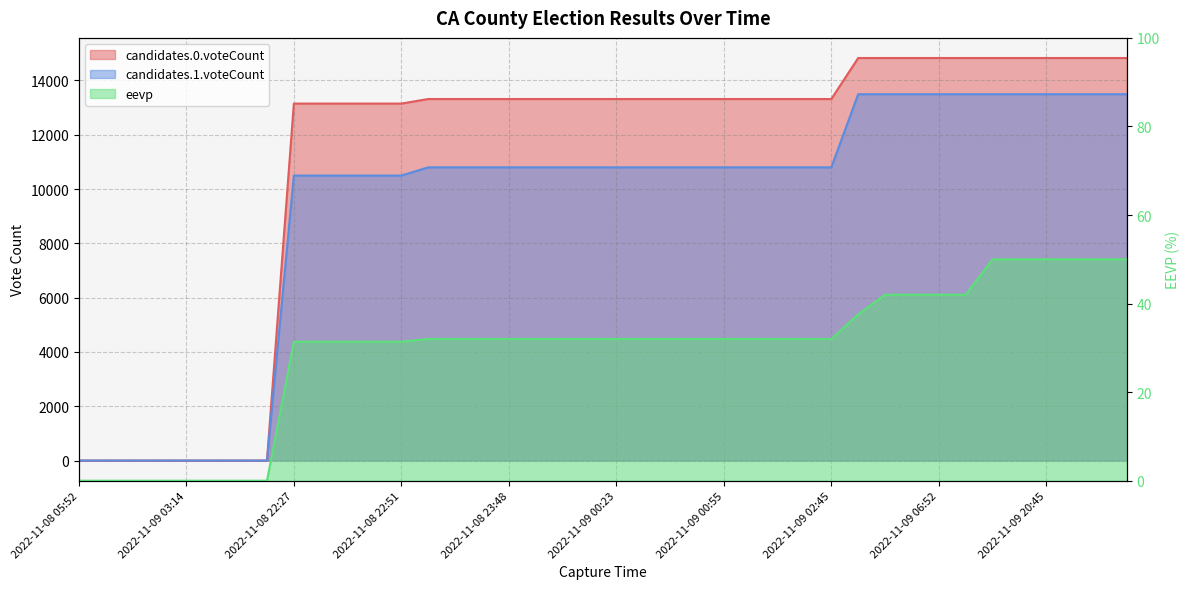

True or false: eevp has a value of 32.0 at 2022-11-09 00:07.

True